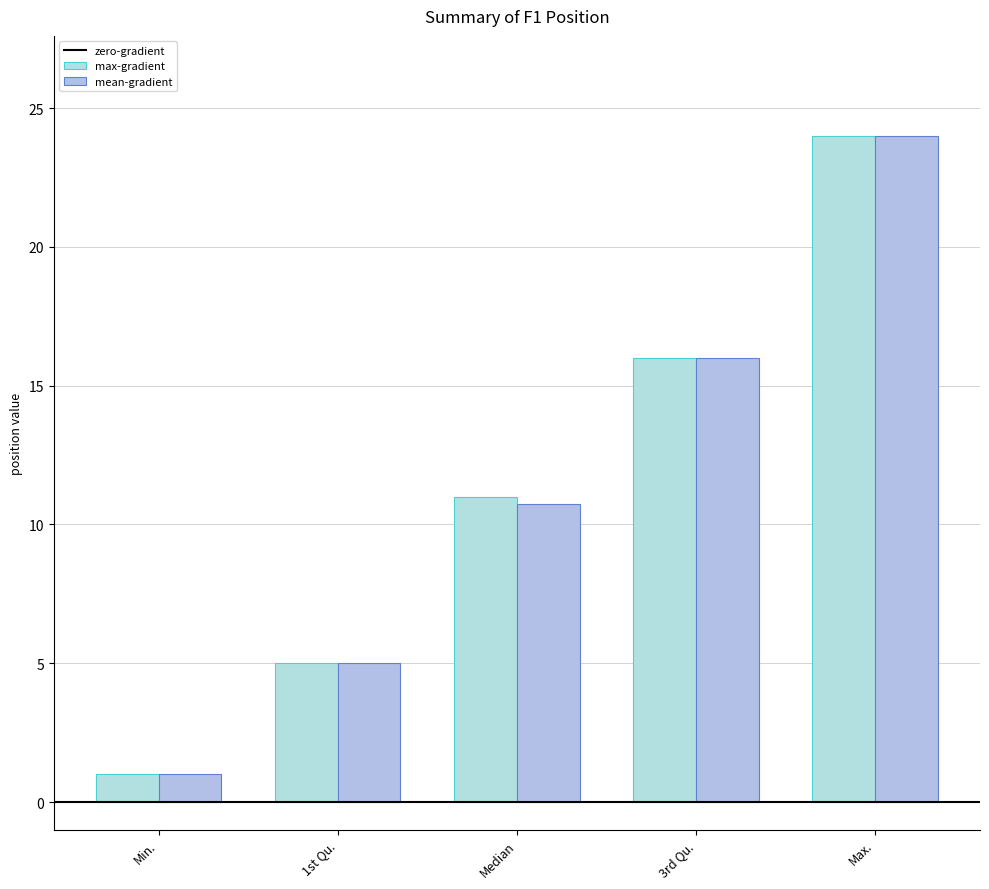

Reading left to right, transcribe all the data shown in this chart.

max-gradient: Min.=1.0	1st Qu.=5.0	Median=11.0	3rd Qu.=16.0	Max.=24.0
mean-gradient: Min.=1.0	1st Qu.=5.0	Median=10.8	3rd Qu.=16.0	Max.=24.0